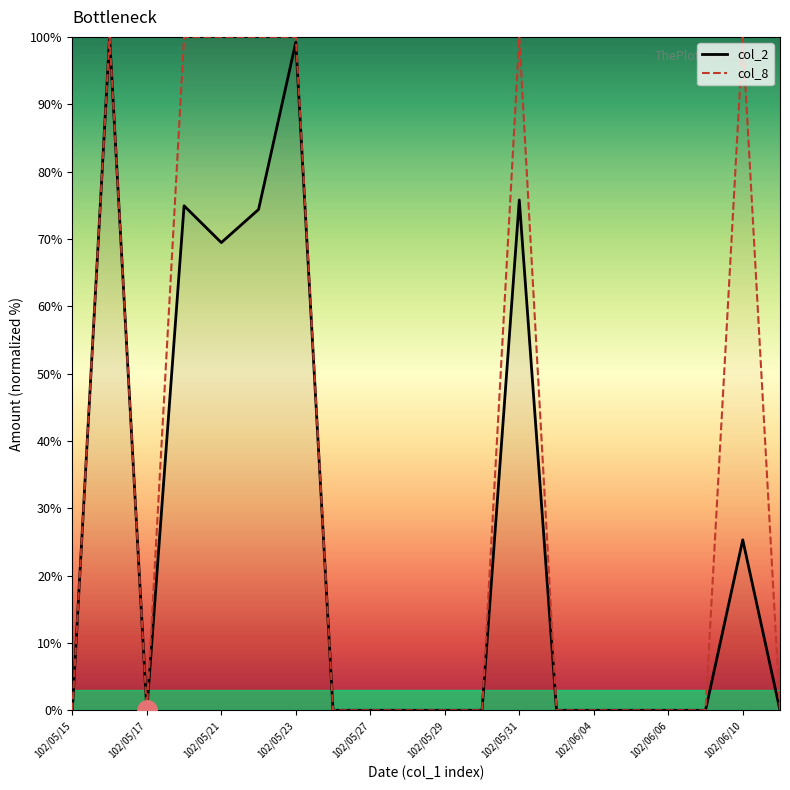

Reading left to right, transcribe all the data shown in this chart.

col_2: 0.0	100.0	0.0	74.9	69.5	74.4	99.2	0.0	0.0	0.0	0.0	0.0	75.8	0.0	0.0	0.0	0.0	0.0	25.3	0.0
col_8: 0.0	100.0	0.0	100.0	100.0	100.0	100.0	0.0	0.0	0.0	0.0	0.0	100.0	0.0	0.0	0.0	0.0	0.0	100.0	0.0